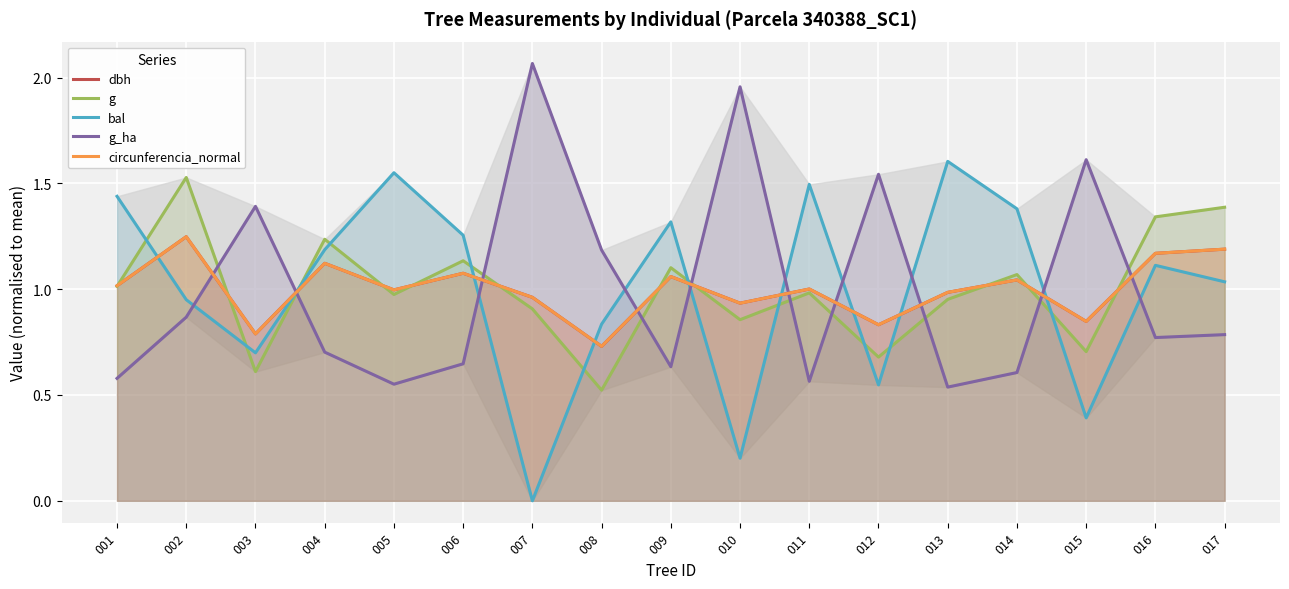

What is the total value across all series at 002?

5.8